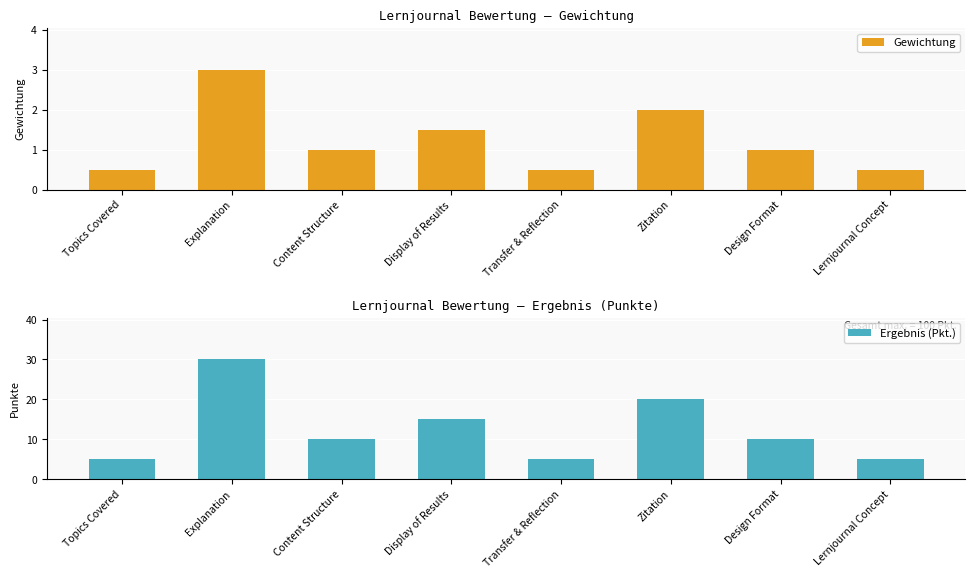

Is it true that Gewichtung equals 1.0 at Content Structure?

True